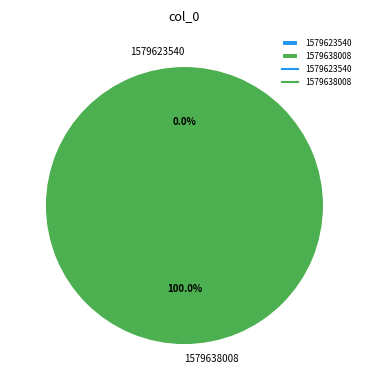

Do 1579638008 and 1579623540 together represent more than half of the pie?

Yes